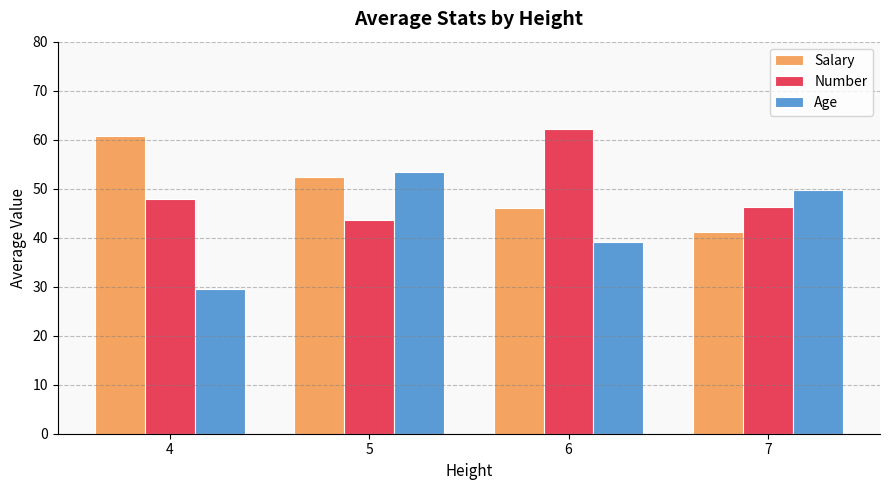

What is the difference between the maximum and second lowest values in the Age series?

14.3